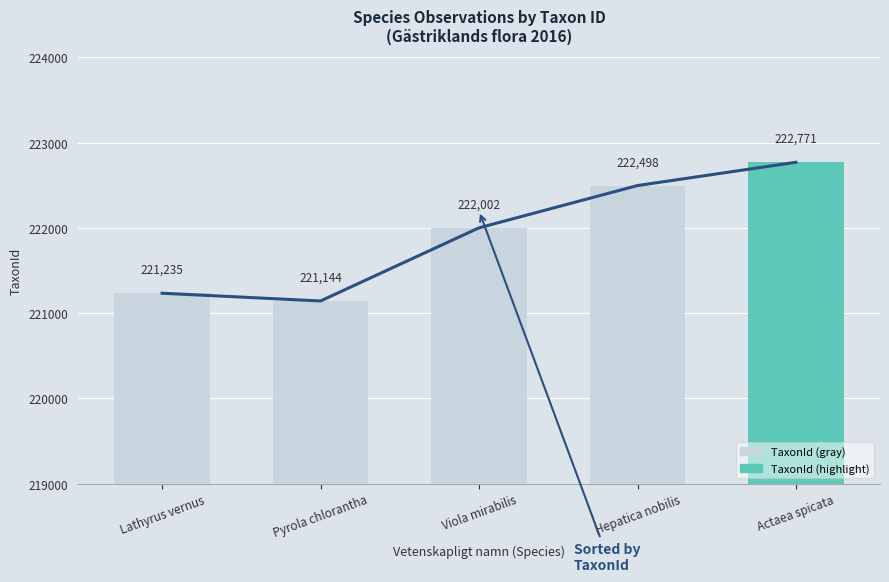

What is the label of the 4th bar from the right?

Pyrola chlorantha